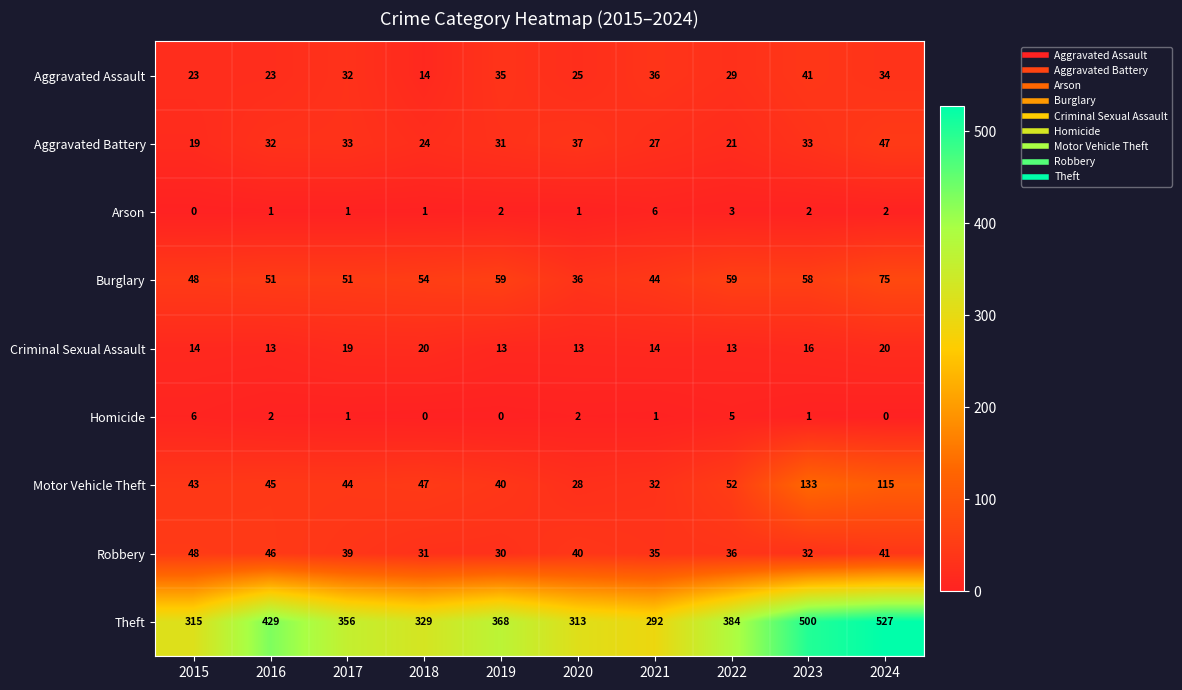

What is the average value of the Motor Vehicle Theft series?

58